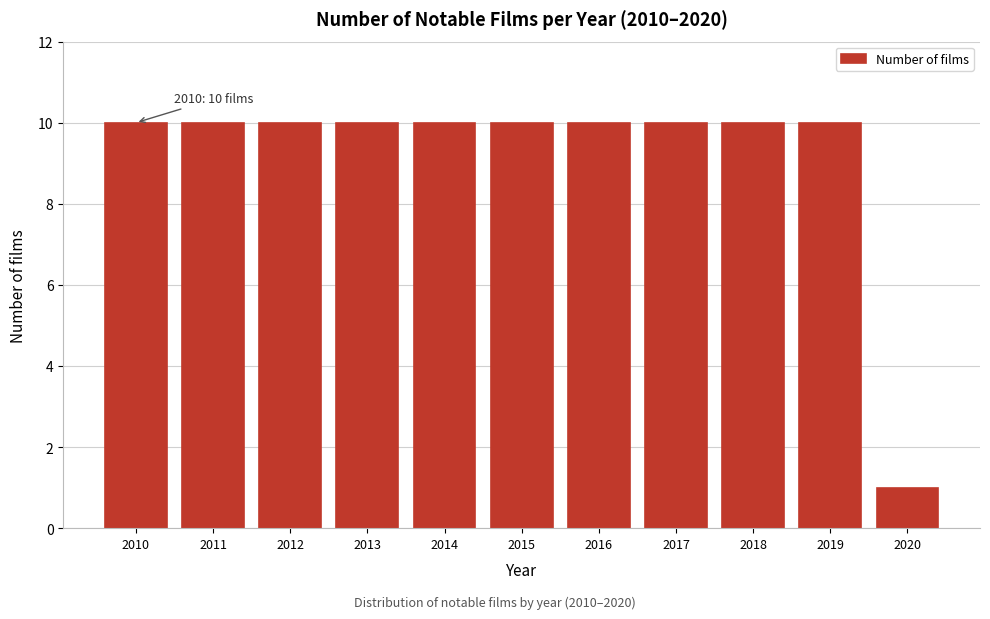

Reading left to right, extract all data points from this chart.

10	10	10	10	10	10	10	10	10	10	1